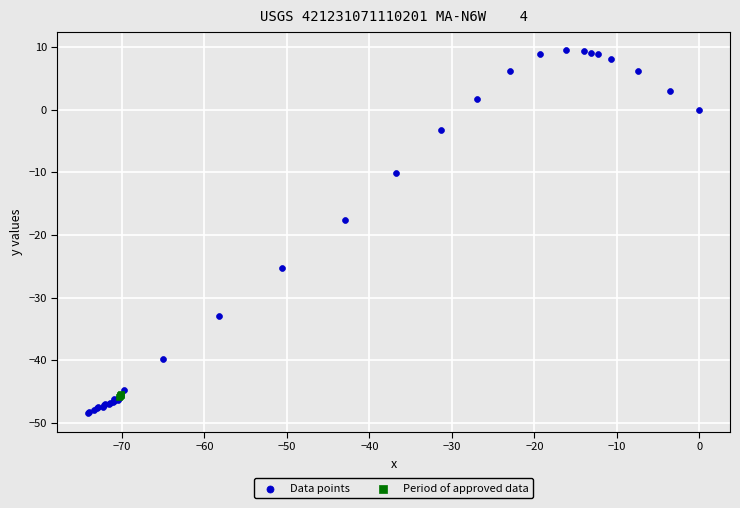

Which series reaches the minimum Y coordinate?

Data points